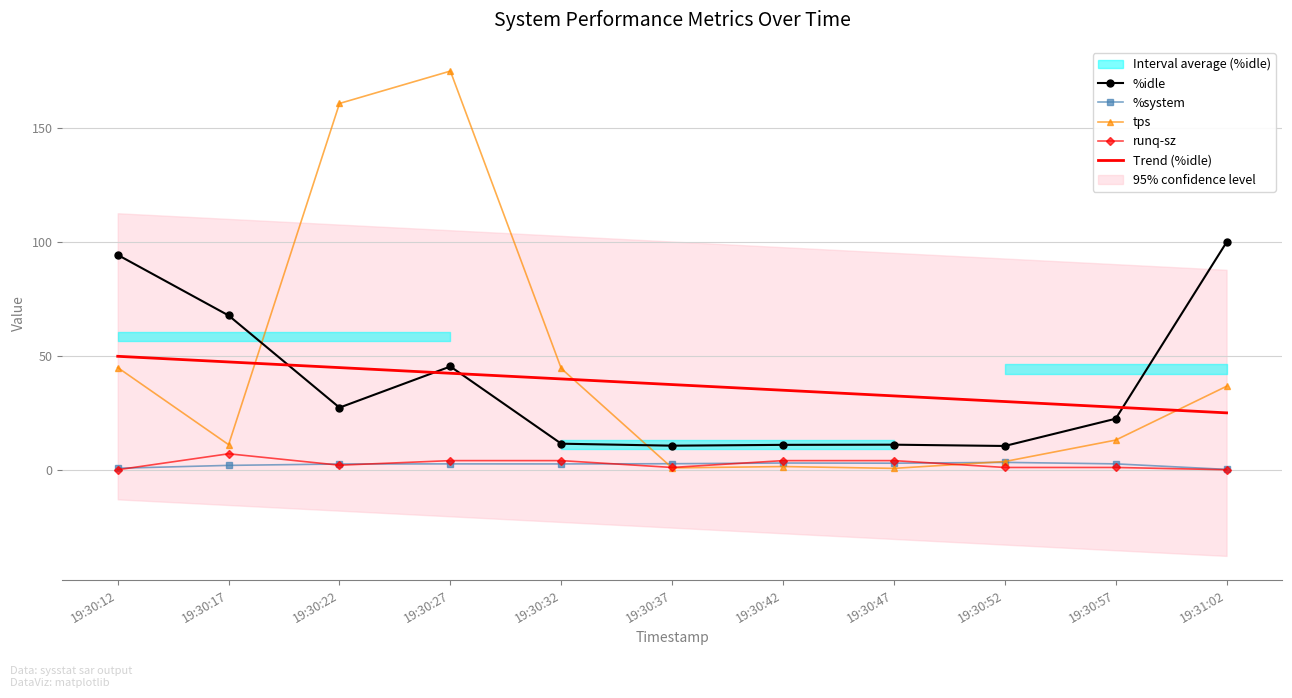

Count the number of data series in this chart.

5